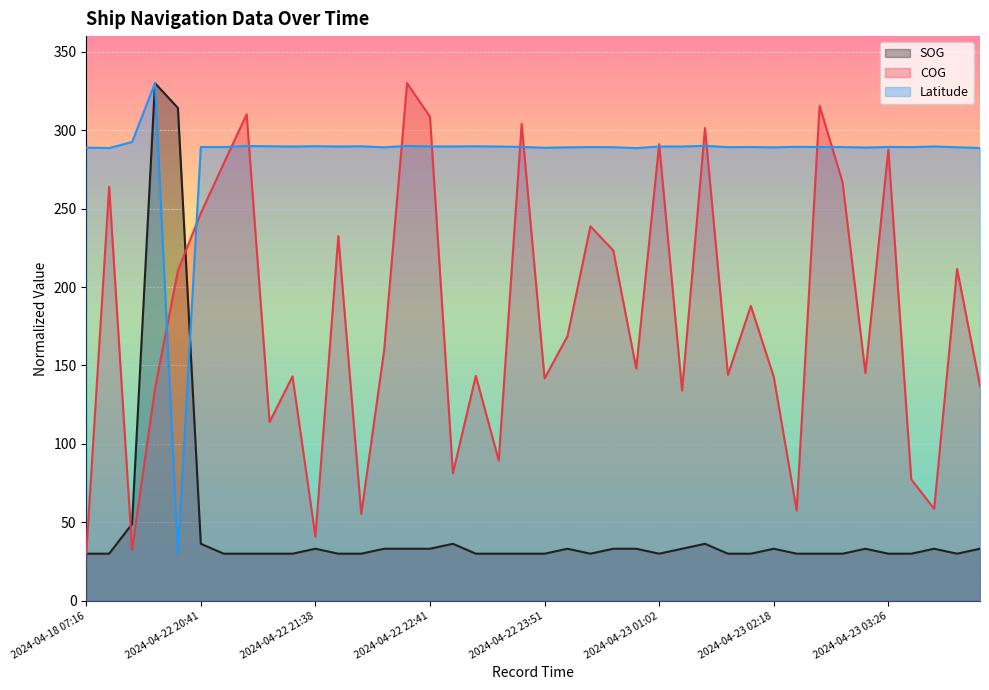

The value of Latitude at 2024-04-23 02:29 is 289.4. True or false?

True